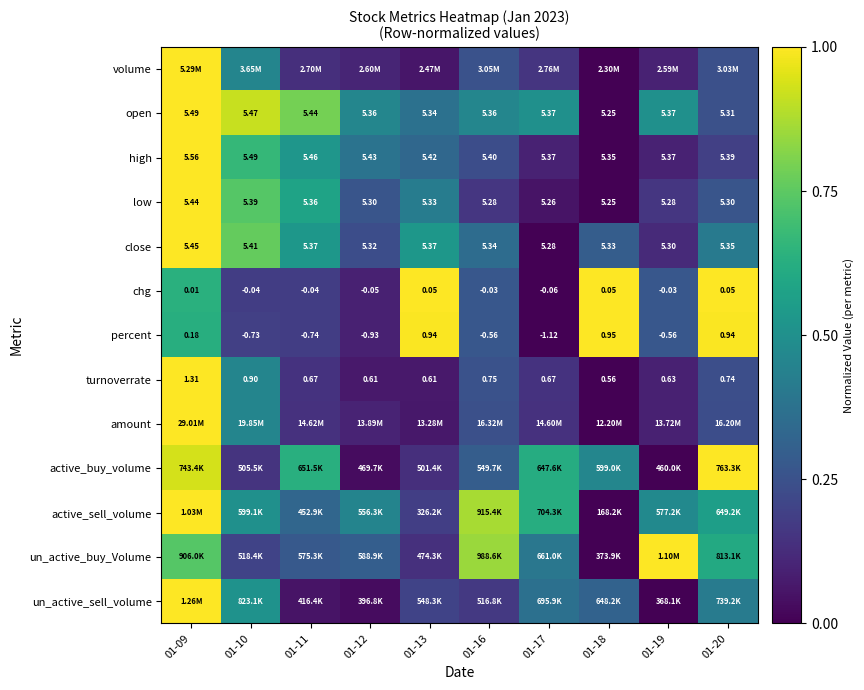

How many close values are between 0 and 1?

10